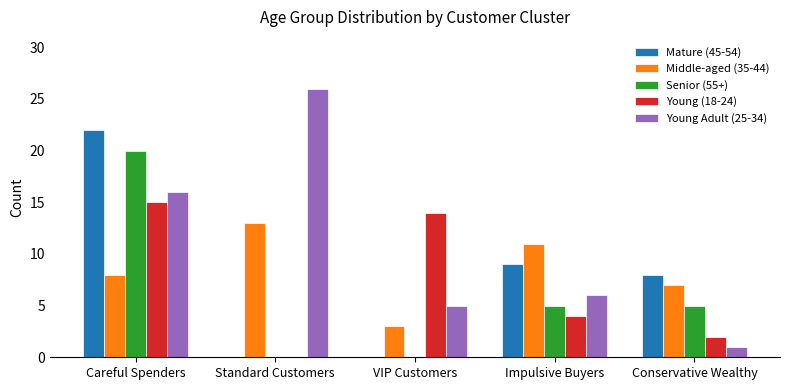

What is the average value of the Middle-aged (35-44) series?

8